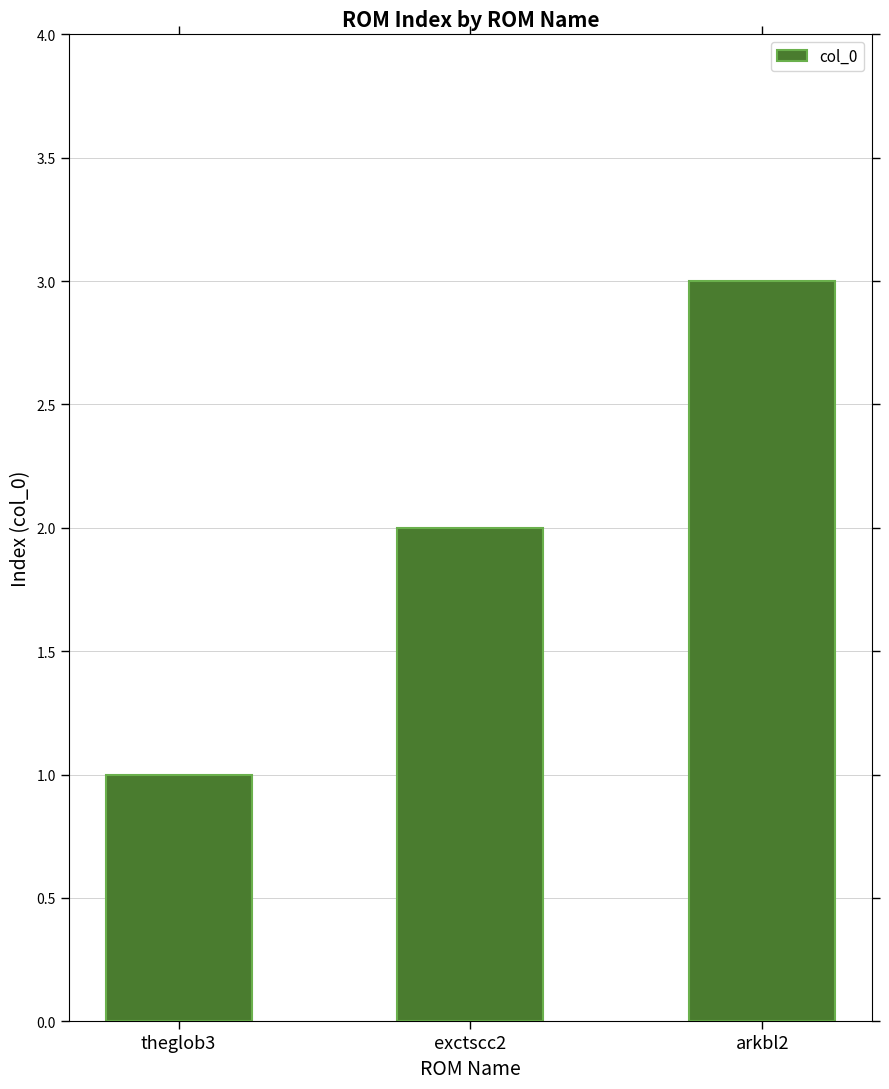

How many categories are shown in the chart?

3